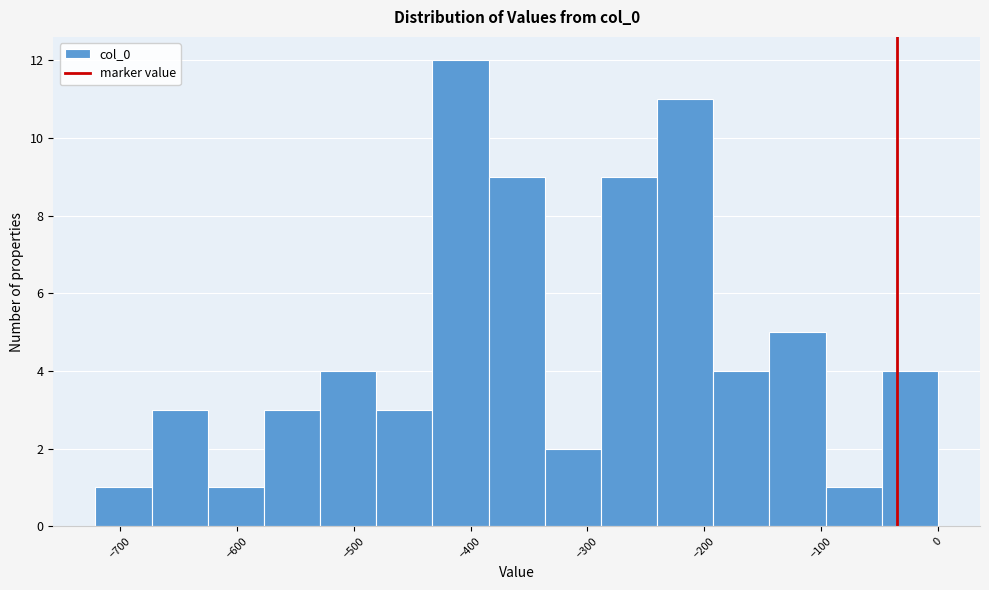

Reading left to right, list every bar in this chart as the range it spans on the x-axis followed by its height. Neither the bar edges nor the heights are printed on the chart, so give them approximately, as read against the axes.

-720 to -670: 1
-670 to -630: 3
-630 to -580: 1
-580 to -530: 3
-530 to -480: 4
-480 to -430: 3
-430 to -380: 12
-380 to -340: 9
-340 to -290: 2
-290 to -240: 9
-240 to -190: 11
-190 to -140: 4
-140 to -100: 5
-100 to -50: 1
-50 to 0: 4